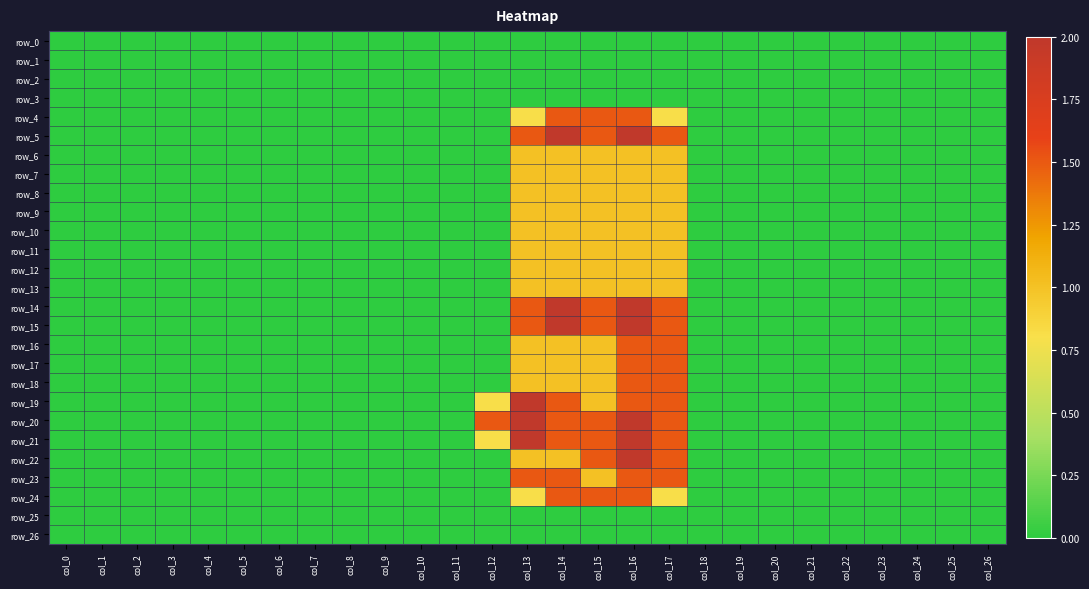

Between col_3 and col_26, which series saw the biggest shift?

row_0